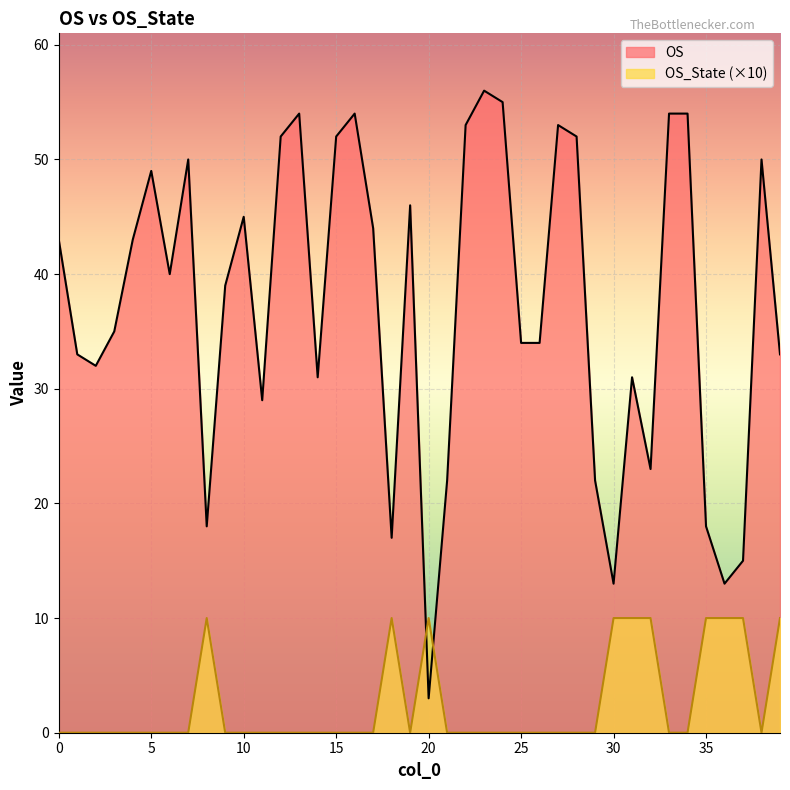

Reading right to left, transcribe all the data shown in this chart.

OS: 39=33	38=50	37=15	36=13	35=18	34=54	33=54	32=23	31=31	30=13	29=22	28=52	27=53	26=34	25=34	24=55	23=56	22=53	21=22	20=3	19=46	18=17	17=44	16=54	15=52	14=31	13=54	12=52	11=29	10=45	9=39	8=18	7=50	6=40	5=49	4=43	3=35	2=32	1=33	0=43
OS_State: 39=10	38=0	37=10	36=10	35=10	34=0	33=0	32=10	31=10	30=10	29=0	28=0	27=0	26=0	25=0	24=0	23=0	22=0	21=0	20=10	19=0	18=10	17=0	16=0	15=0	14=0	13=0	12=0	11=0	10=0	9=0	8=10	7=0	6=0	5=0	4=0	3=0	2=0	1=0	0=0